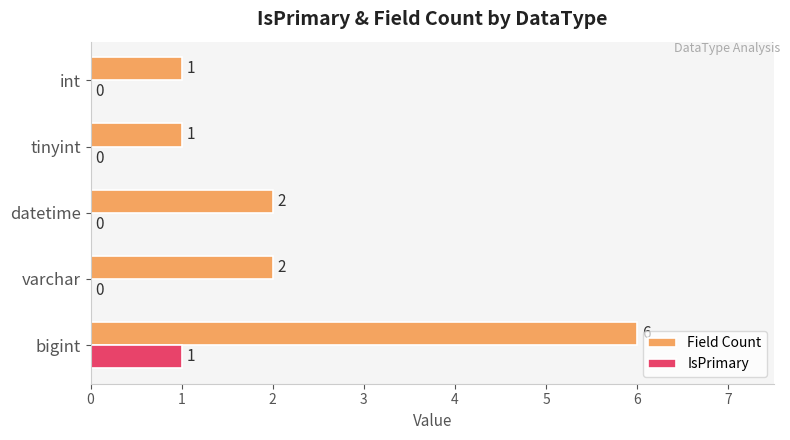

The IsPrimary series shows -1 at int. True or false?

False